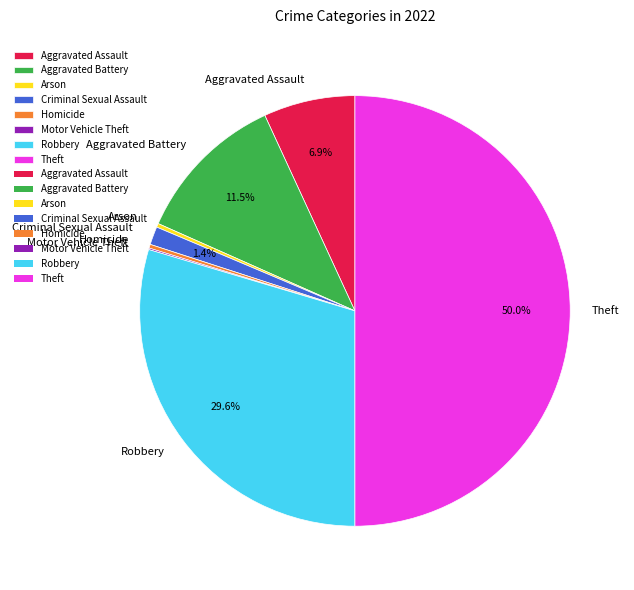

Does Arson represent more than half of the total?

No